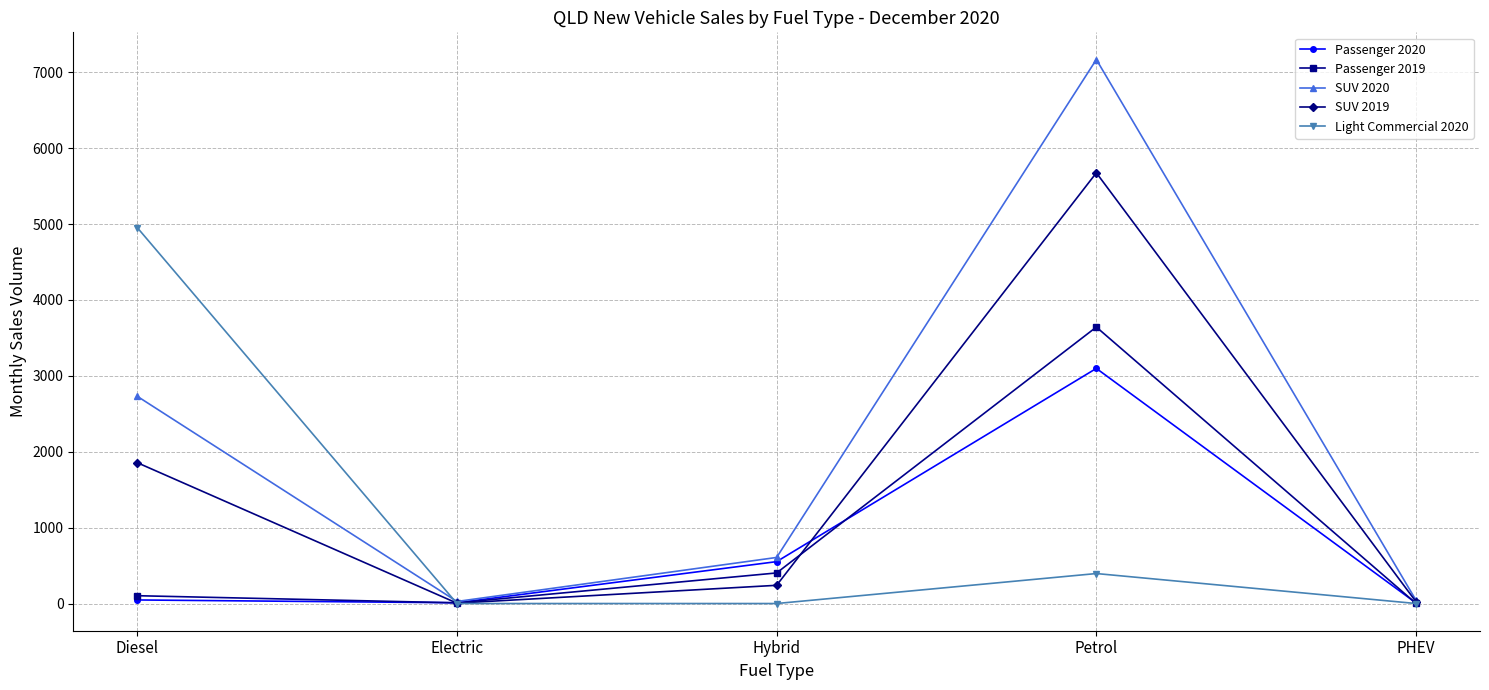

What is the total value across all series at Diesel?

9691